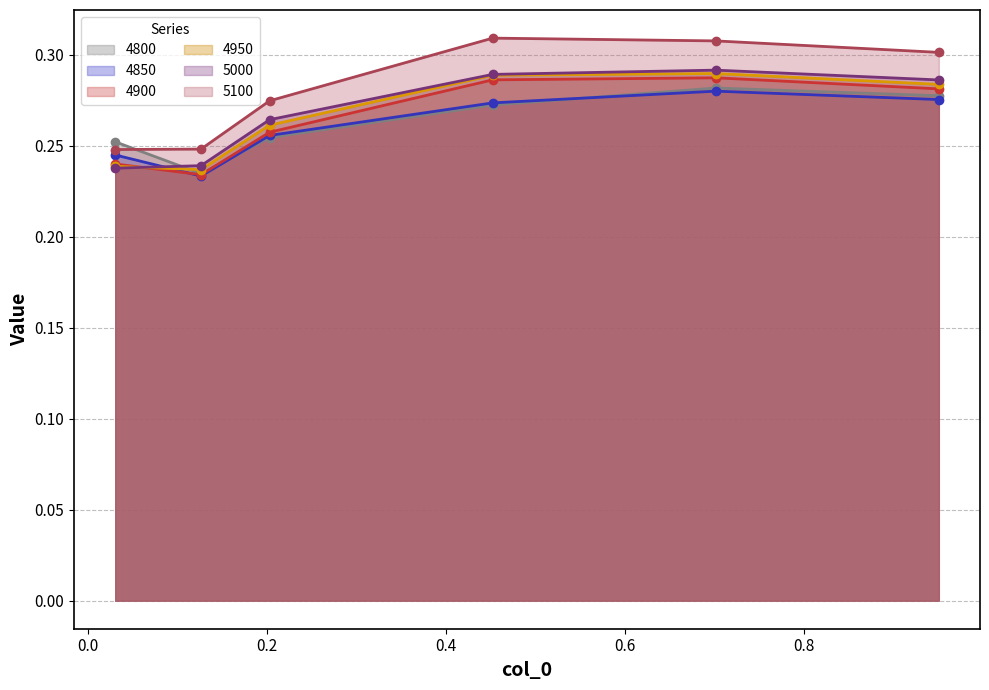

What is the lowest value of the 4900 series?

0.2